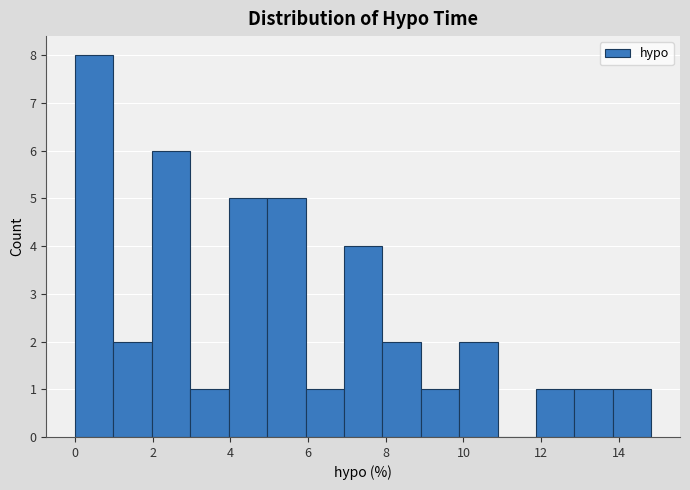

Reading left to right, transcribe this chart: for each bar, give the range it covers on the x-axis and its height. Neither the bar edges nor the heights are printed on the chart, so give them approximately, as read against the axes.

0.0 to 1.0: 8
1.0 to 2.0: 2
2.0 to 3.0: 6
3.0 to 4.0: 1
4.0 to 5.0: 5
5.0 to 6.0: 5
6.0 to 7.0: 1
7.0 to 8.0: 4
8.0 to 9.0: 2
9.0 to 9.8: 1
9.8 to 10.8: 2
10.8 to 11.8: 0
11.8 to 12.8: 1
12.8 to 13.8: 1
13.8 to 14.8: 1